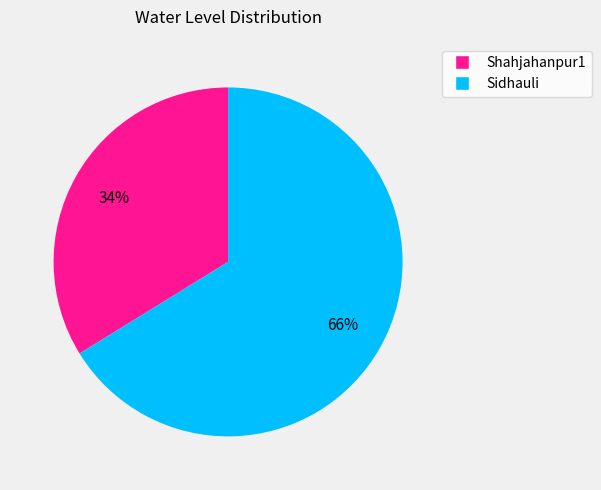

To the nearest percent, what portion does Shahjahanpur1 represent?

34%